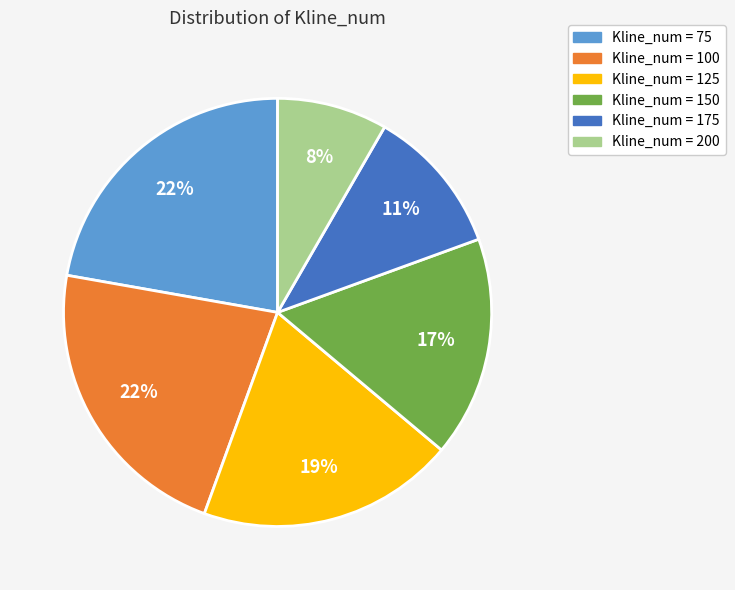

Which category has the smallest portion of the pie?

Kline_num = 200